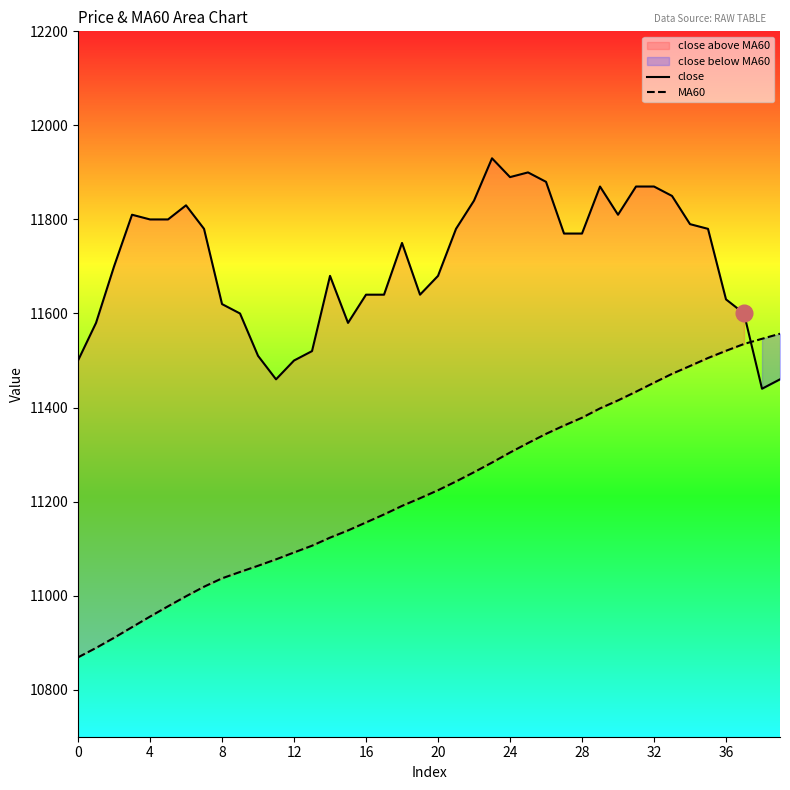

The close series shows 19665.1 at 0. True or false?

False